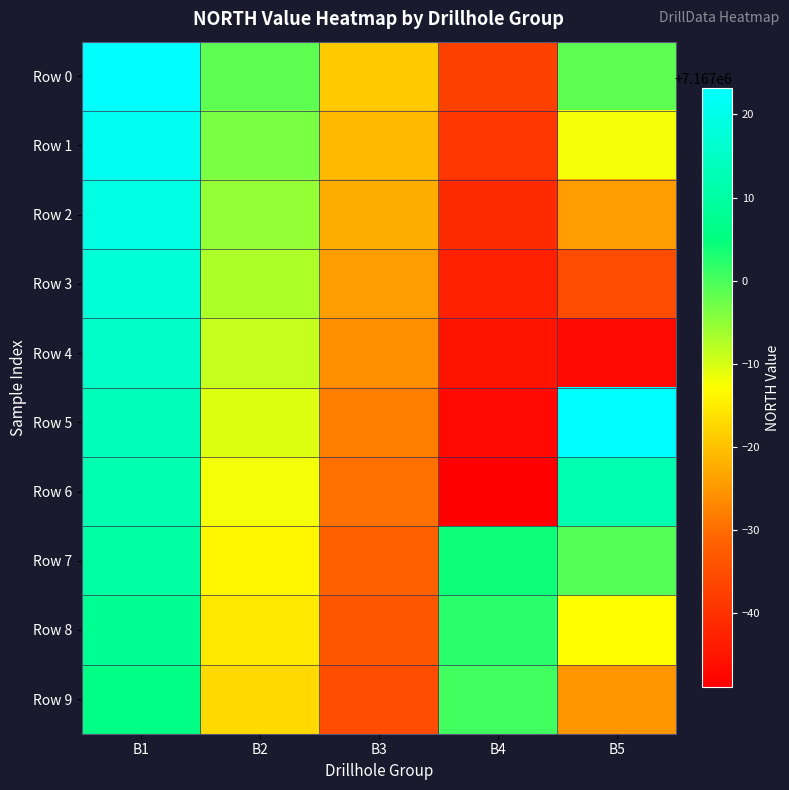

How many categories are shown in the chart?

5